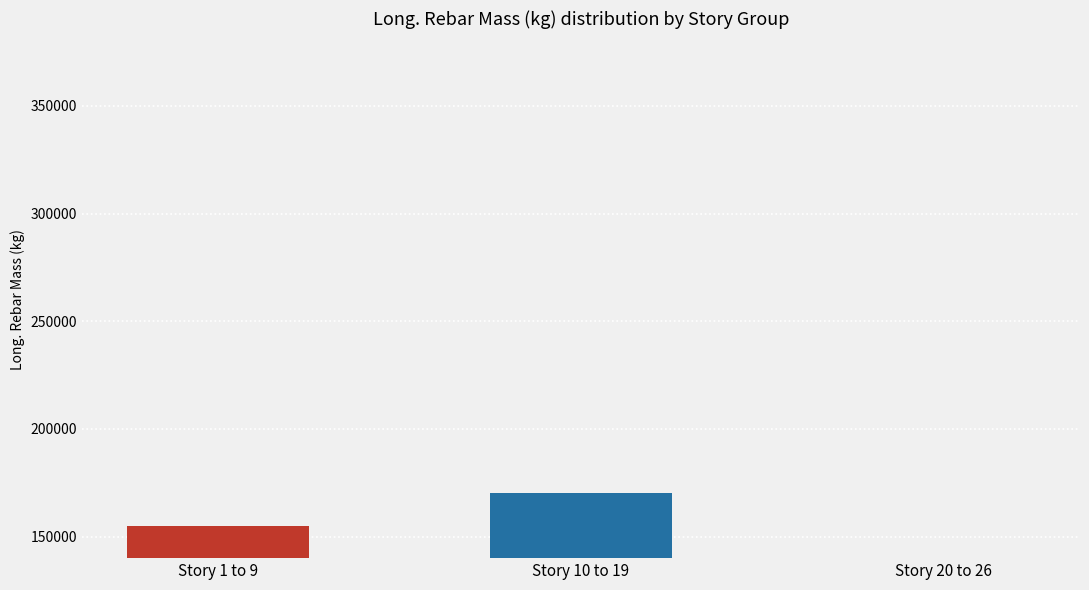

What position from the right is Story 10 to 19?

2